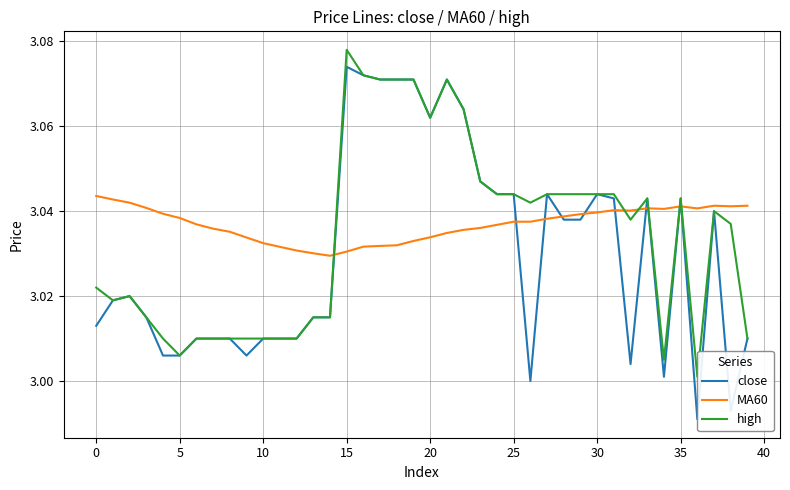

Which series has the largest total across all categories?

MA60